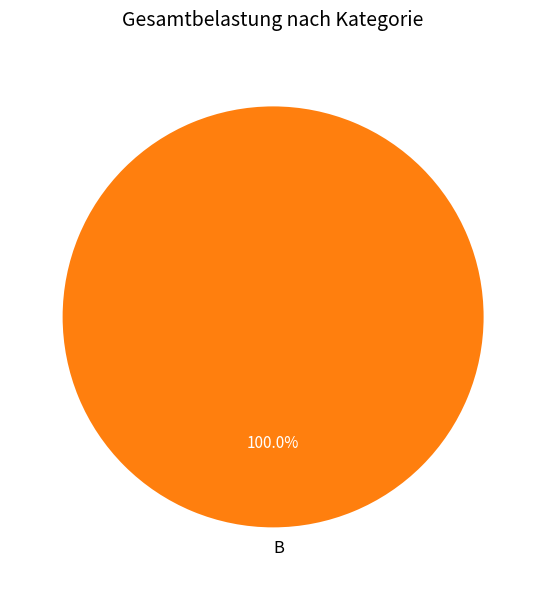

Which slice represents more than half of the pie?

B